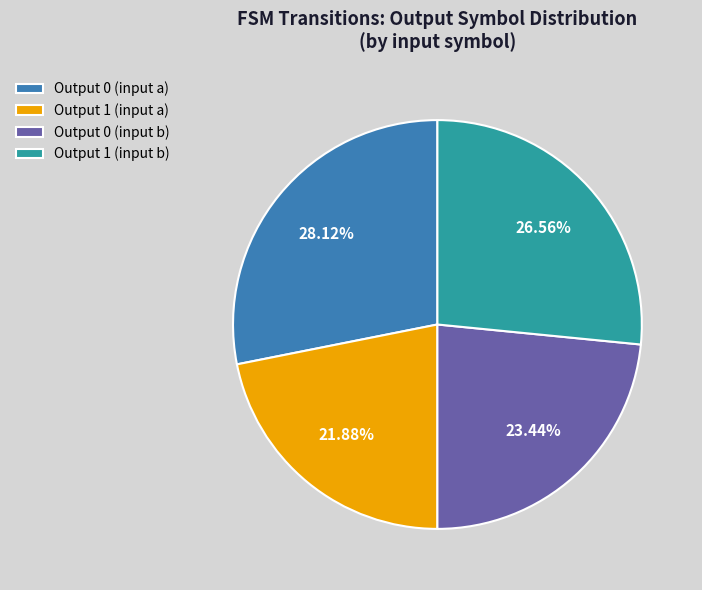

Count the number of slices in the pie.

4